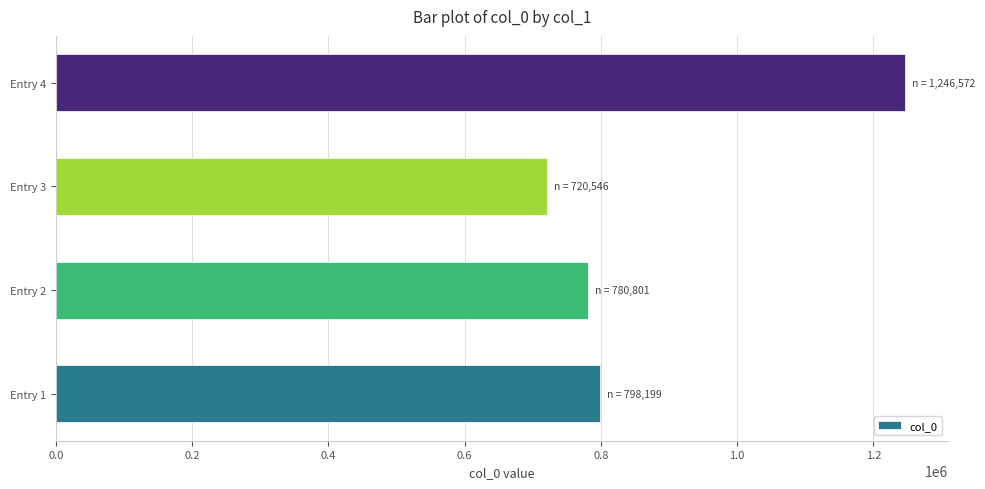

Is it true that the value at Entry 1 is 1218381?

False